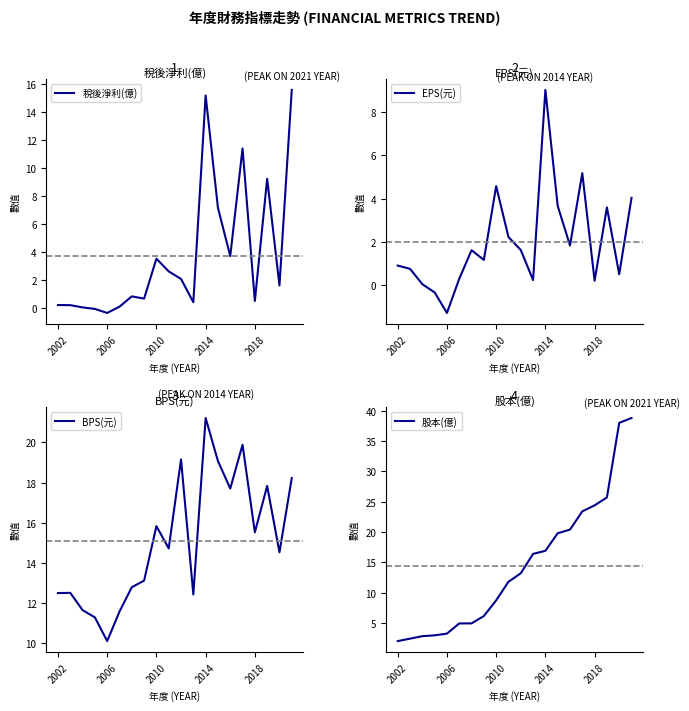

What are all the series names shown in the legend?

稅後淨利(億), EPS(元), BPS(元), 股本(億)